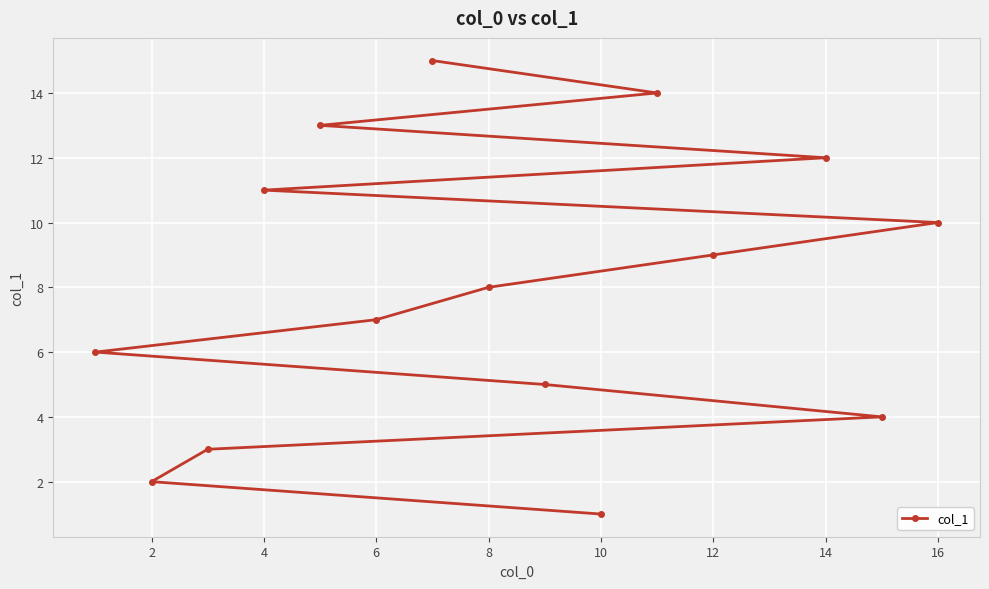

What is the greatest value displayed?

15